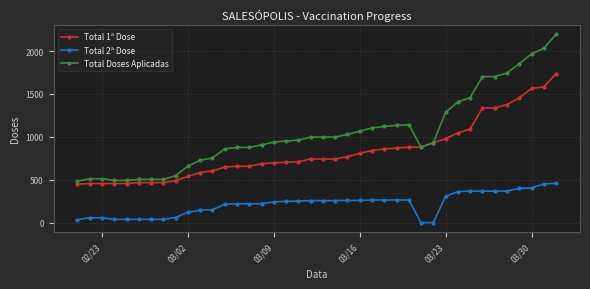

What is the value of the Total 1ª Dose point at the 12th from the left?

603